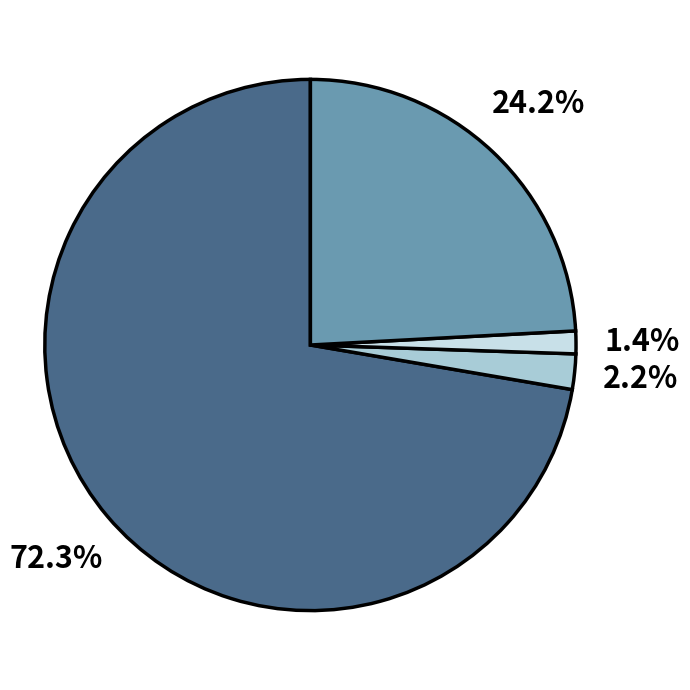

Is there a majority slice in this chart?

Yes